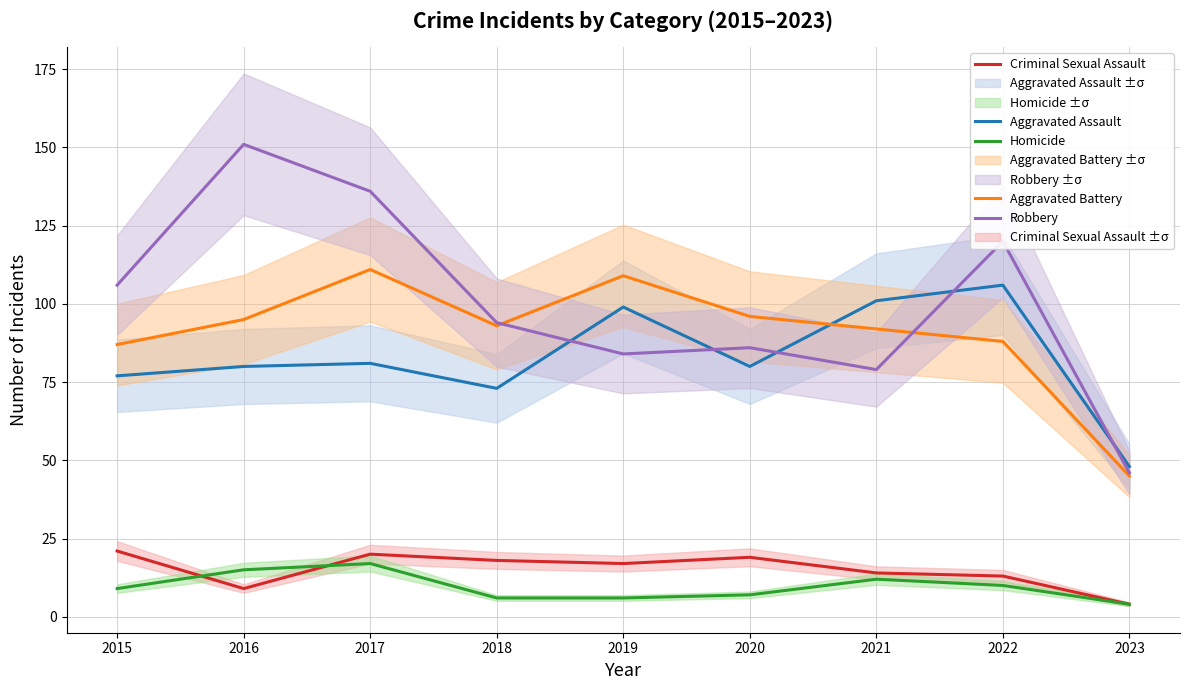

What is the difference between the maximum and minimum values in the Criminal Sexual Assault series?

17